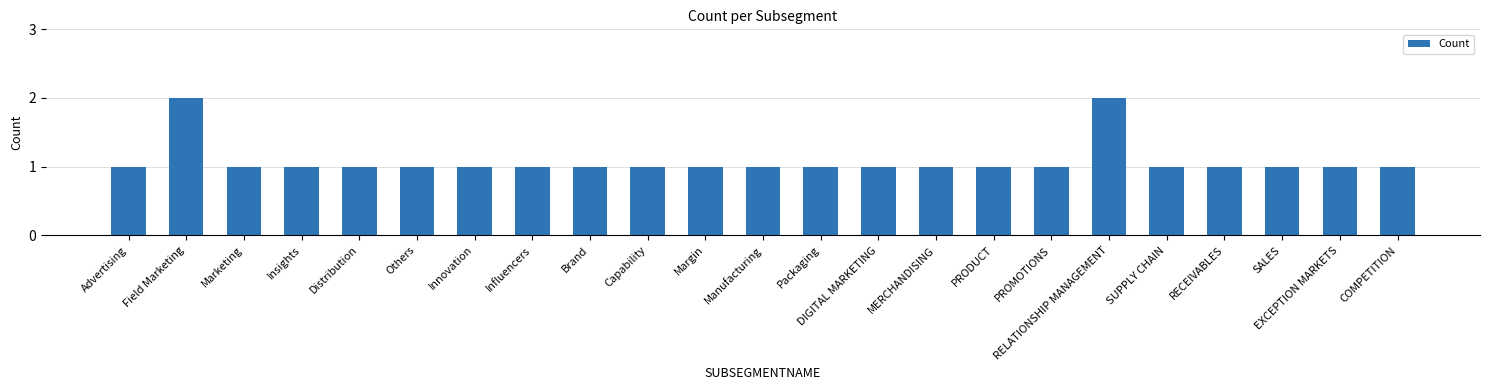

What is the greatest value displayed?

2